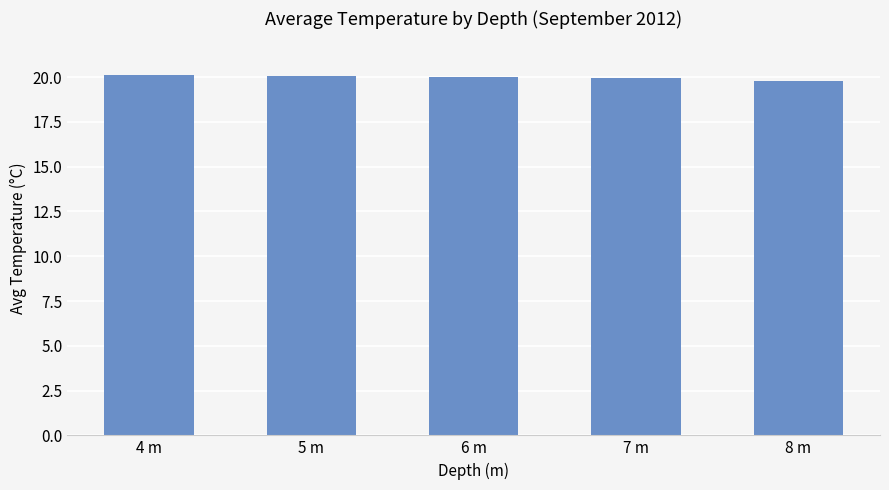

What is the greatest value displayed?

20.1